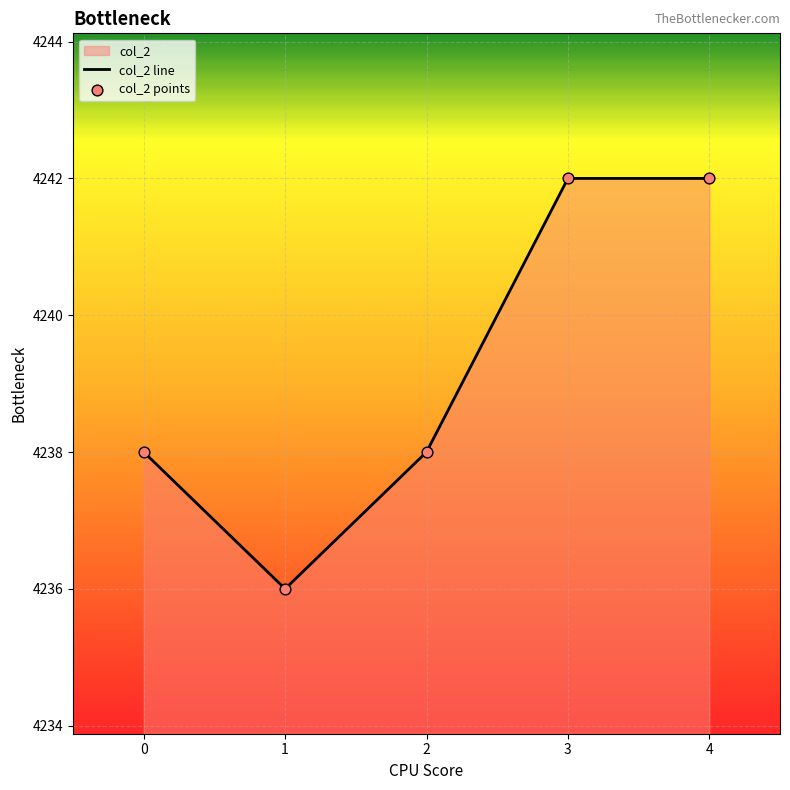

Where is the first local minimum?

1